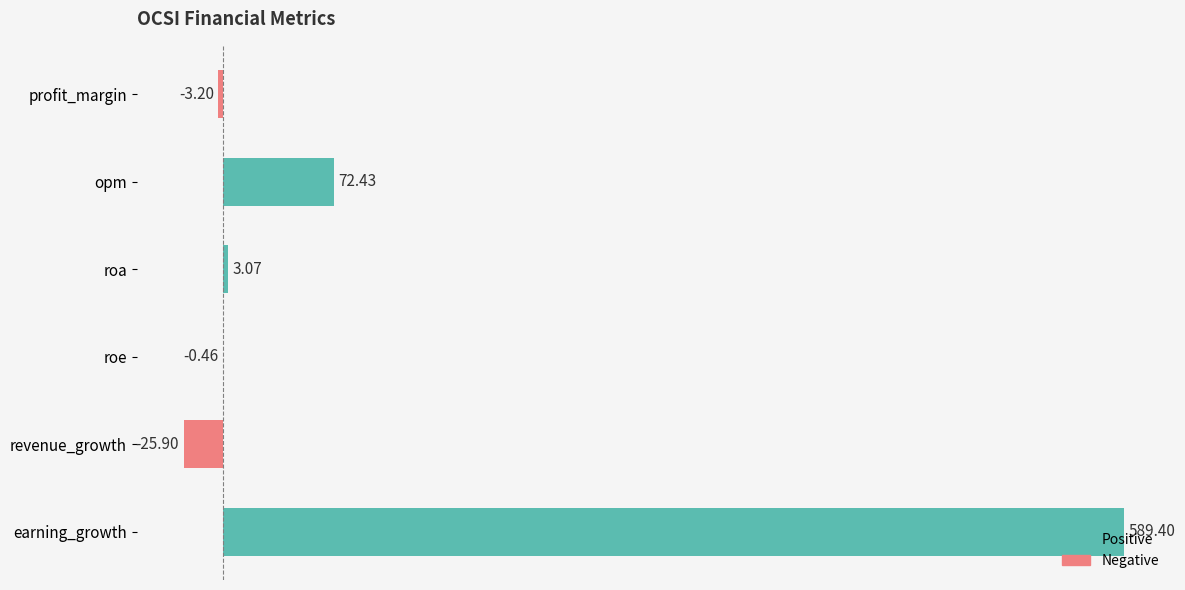

Which label corresponds to the largest value in the chart?

earning_growth